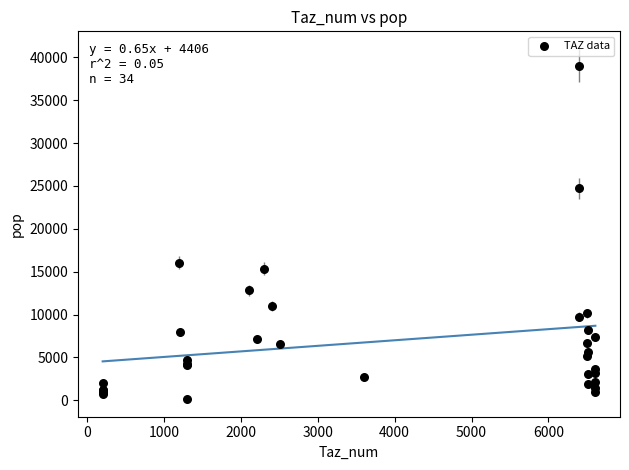

What Y value in the scatter plot is closest to 19586?

16066.2